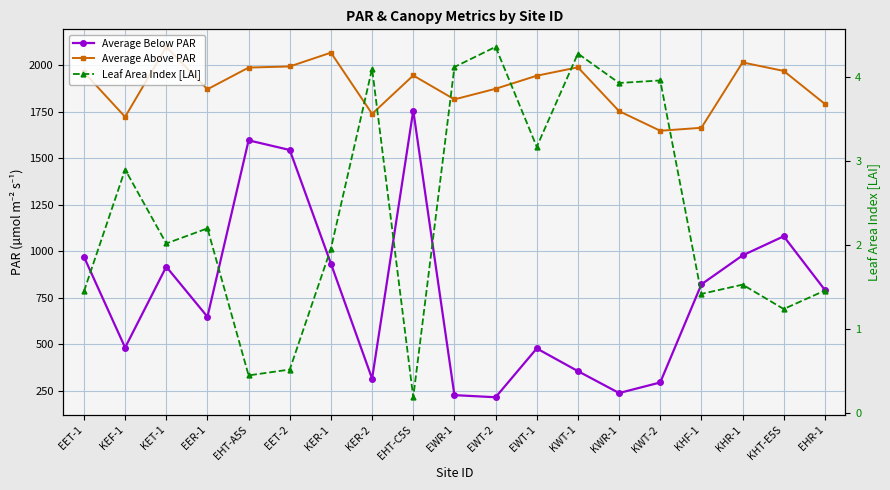

Is this an area chart (filled region under the line)?

No